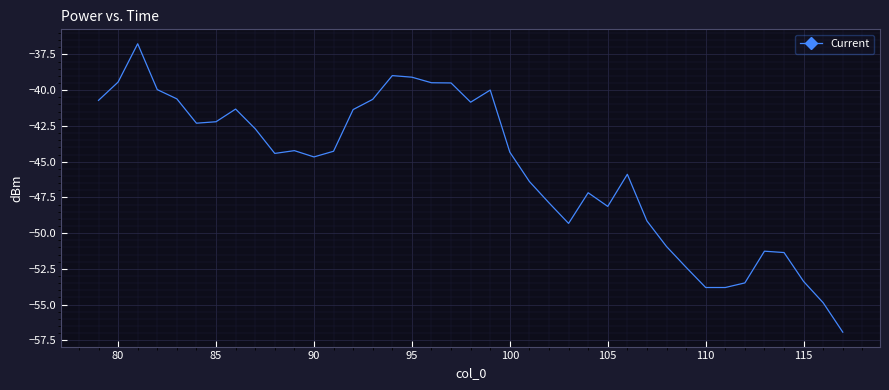

What is the difference between the maximum and minimum values?

20.2